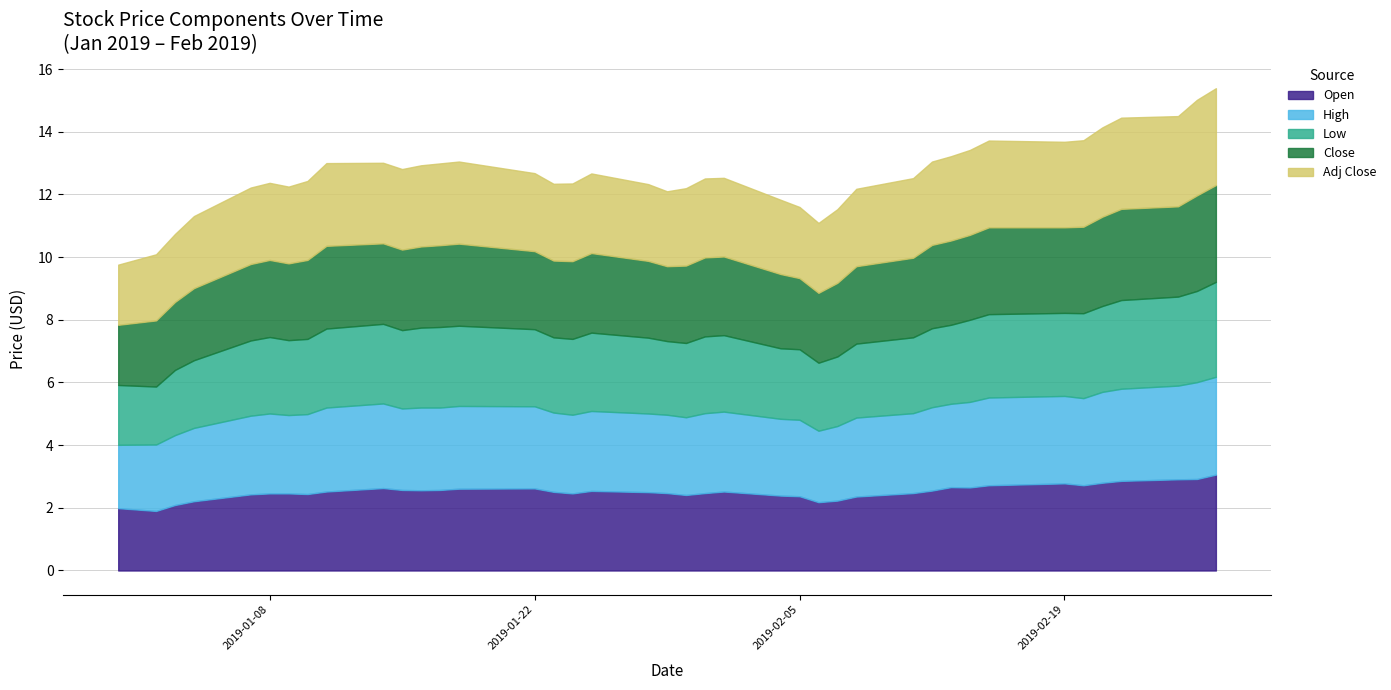

What is the value of the Close point at the 23rd from the left?

2.5